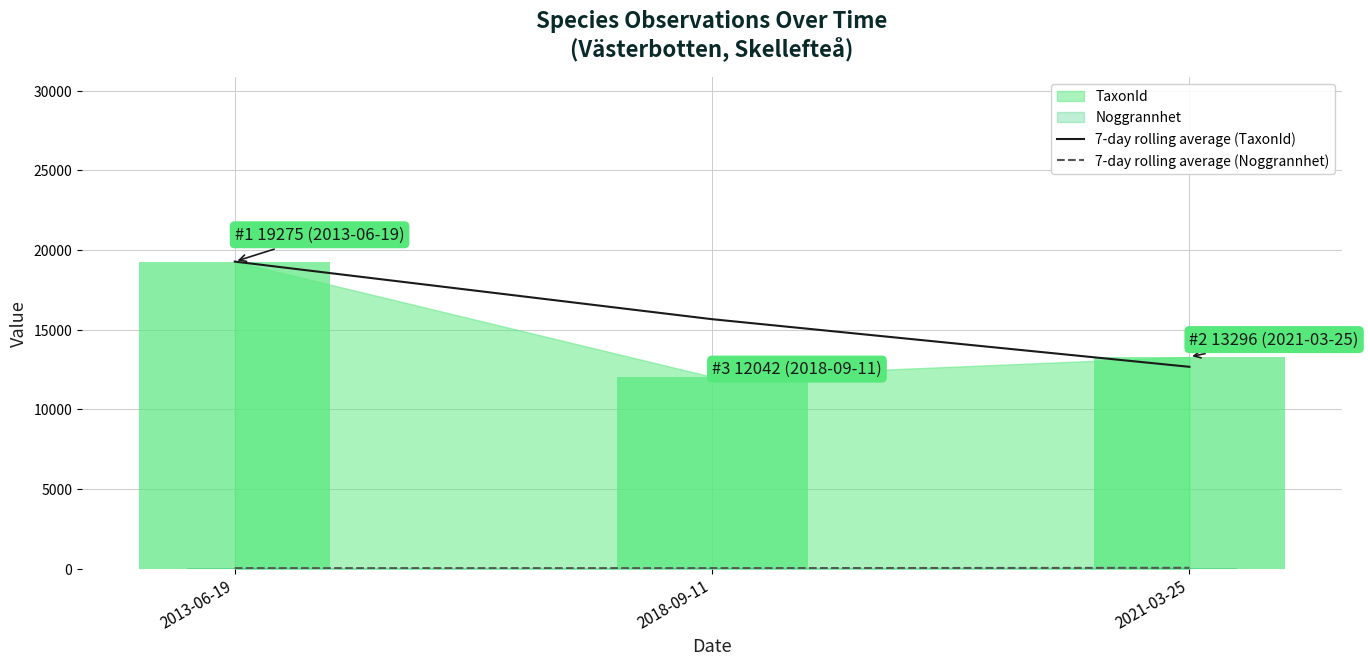

Which has a higher value, 2013-06-19 or 2018-09-11?

2013-06-19